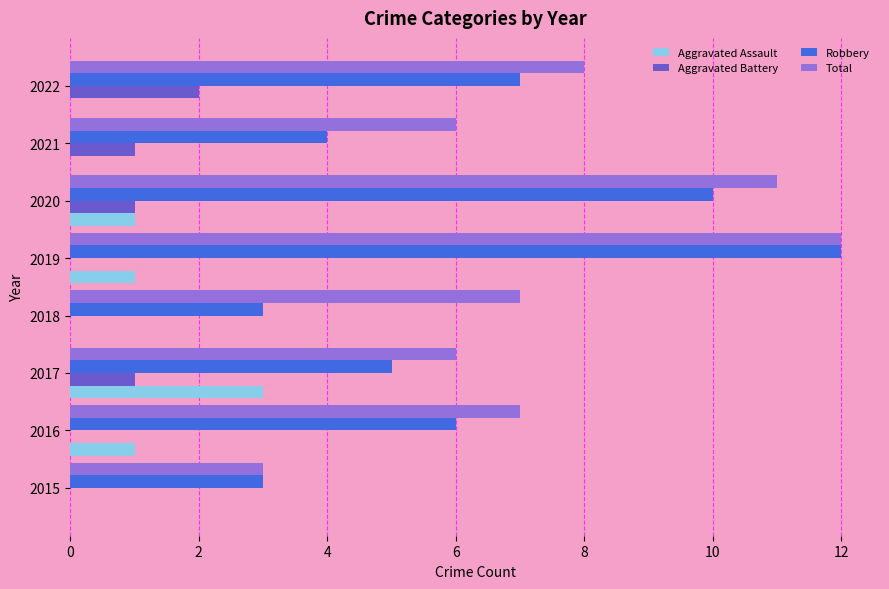

How many Robbery values are between 4 and 10?

5